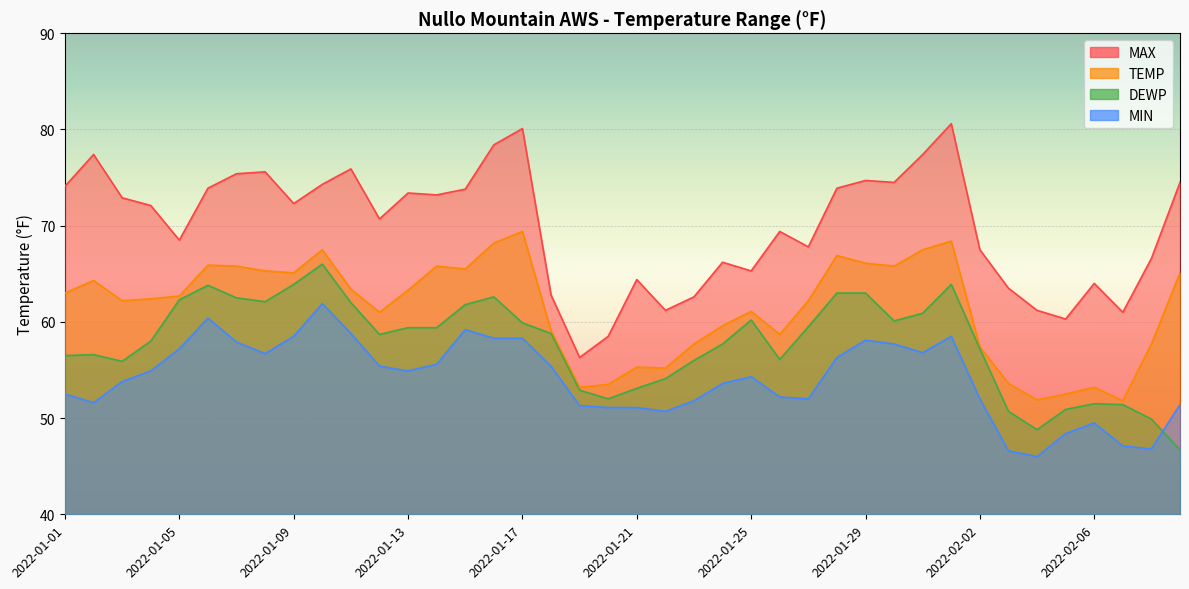

What is the sum of the DEWP values at 2022-02-07 and 2022-01-09?

115.3